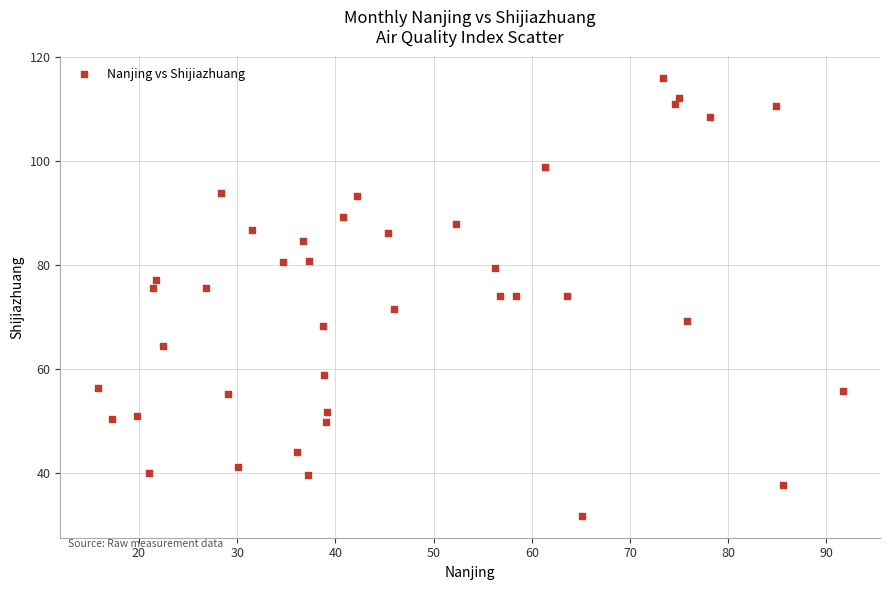

What is the range of Y values (max minus min)?

84.0